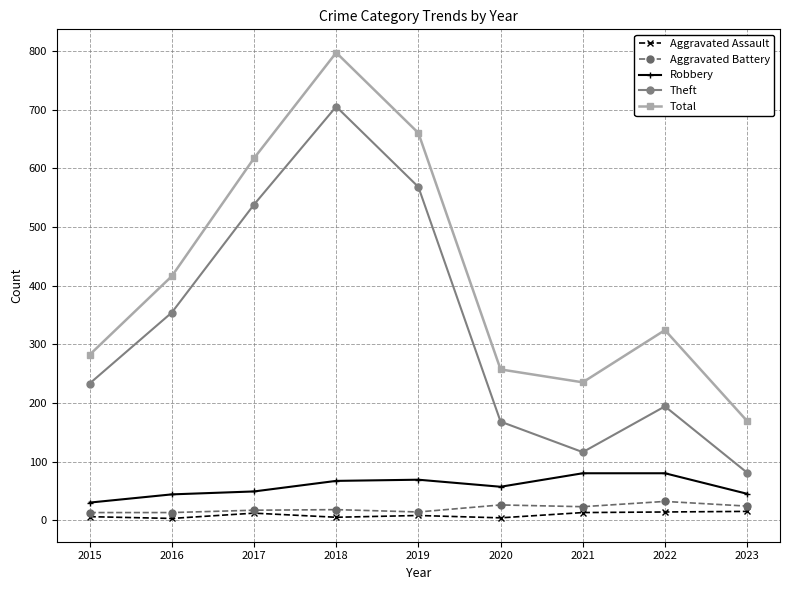

What is the minimum value shown in the chart?

3